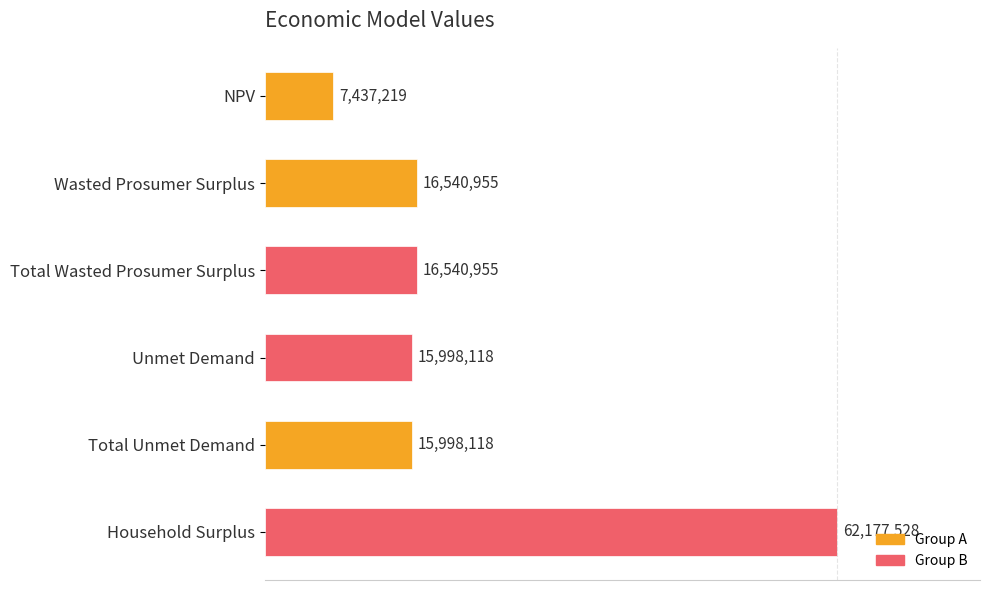

Count the number of categories in the chart.

6